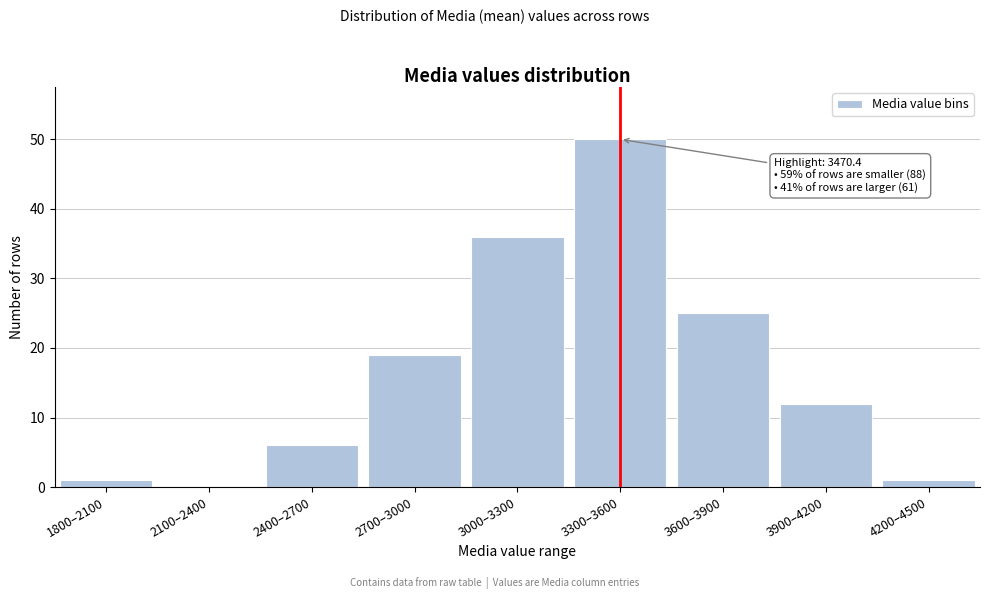

Reading right to left, transcribe all the data shown in this chart.

4200–4500=1	3900–4200=12	3600–3900=25	3300–3600=50	3000–3300=36	2700–3000=19	2400–2700=6	2100–2400=0	1800–2100=1